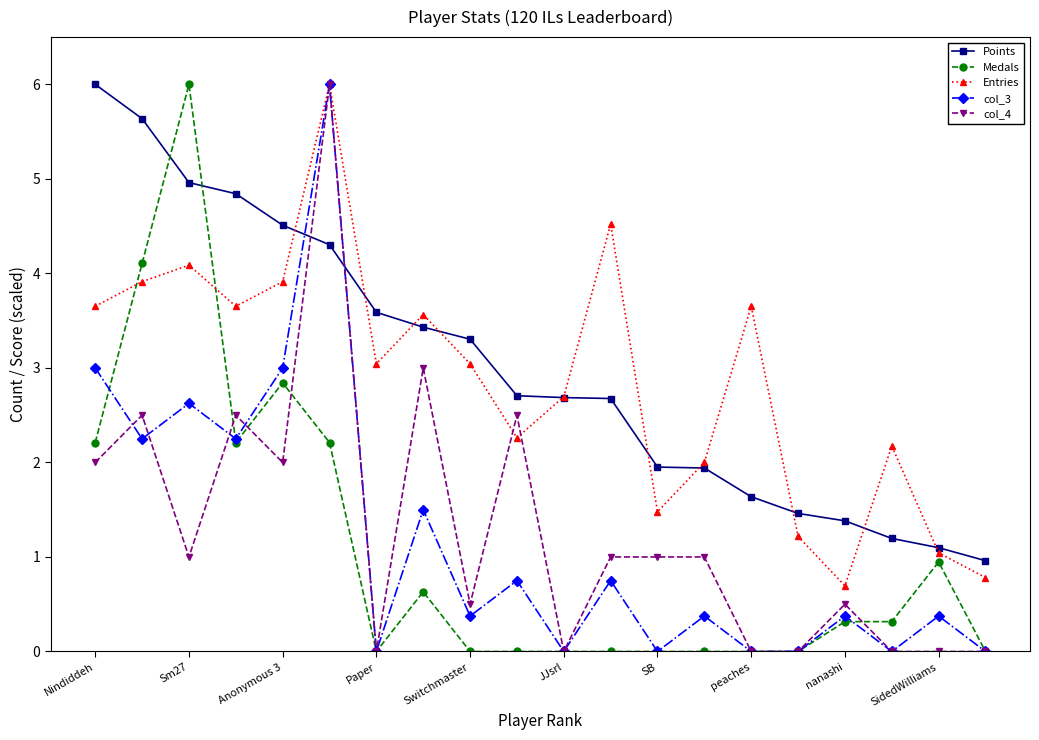

What is the lowest value of the Points series?

1.0